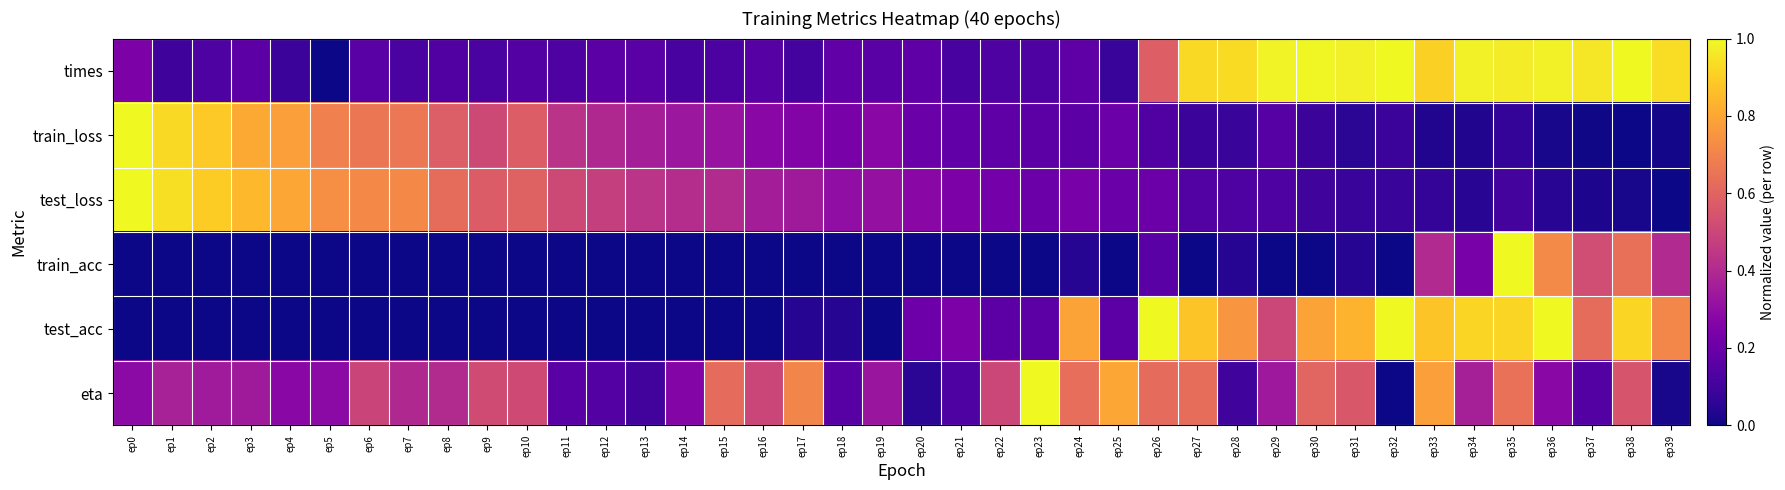

Reading right to left, what are all the values shown in this chart?

times: ep39=0.9	ep38=1.0	ep37=1.0	ep36=1.0	ep35=1.0	ep34=1.0	ep33=0.9	ep32=1.0	ep31=1.0	ep30=1.0	ep29=1.0	ep28=0.9	ep27=0.9	ep26=0.6	ep25=0.1	ep24=0.2	ep23=0.1	ep22=0.1	ep21=0.1	ep20=0.2	ep19=0.2	ep18=0.2	ep17=0.1	ep16=0.2	ep15=0.1	ep14=0.1	ep13=0.2	ep12=0.2	ep11=0.1	ep10=0.1	ep9=0.1	ep8=0.1	ep7=0.1	ep6=0.2	ep5=0.0	ep4=0.1	ep3=0.2	ep2=0.1	ep1=0.1	ep0=0.2
train_loss: ep39=0.0	ep38=0.0	ep37=0.0	ep36=0.0	ep35=0.1	ep34=0.0	ep33=0.0	ep32=0.1	ep31=0.1	ep30=0.1	ep29=0.2	ep28=0.1	ep27=0.1	ep26=0.1	ep25=0.2	ep24=0.2	ep23=0.2	ep22=0.2	ep21=0.2	ep20=0.2	ep19=0.3	ep18=0.2	ep17=0.3	ep16=0.3	ep15=0.3	ep14=0.3	ep13=0.4	ep12=0.4	ep11=0.4	ep10=0.6	ep9=0.5	ep8=0.6	ep7=0.7	ep6=0.7	ep5=0.7	ep4=0.8	ep3=0.8	ep2=0.9	ep1=0.9	ep0=1.0
test_loss: ep39=0.0	ep38=0.0	ep37=0.0	ep36=0.0	ep35=0.1	ep34=0.0	ep33=0.1	ep32=0.1	ep31=0.1	ep30=0.1	ep29=0.1	ep28=0.1	ep27=0.1	ep26=0.2	ep25=0.2	ep24=0.2	ep23=0.2	ep22=0.2	ep21=0.2	ep20=0.3	ep19=0.3	ep18=0.3	ep17=0.3	ep16=0.4	ep15=0.4	ep14=0.4	ep13=0.4	ep12=0.5	ep11=0.5	ep10=0.6	ep9=0.6	ep8=0.6	ep7=0.7	ep6=0.7	ep5=0.7	ep4=0.8	ep3=0.8	ep2=0.9	ep1=0.9	ep0=1.0
train_acc: ep39=0.4	ep38=0.6	ep37=0.5	ep36=0.7	ep35=1.0	ep34=0.2	ep33=0.4	ep32=0.0	ep31=0.0	ep30=0.0	ep29=0.0	ep28=0.0	ep27=0.0	ep26=0.2	ep25=0.0	ep24=0.0	ep23=0.0	ep22=0.0	ep21=0.0	ep20=0.0	ep19=0.0	ep18=0.0	ep17=0.0	ep16=0.0	ep15=0.0	ep14=0.0	ep13=0.0	ep12=0.0	ep11=0.0	ep10=0.0	ep9=0.0	ep8=0.0	ep7=0.0	ep6=0.0	ep5=0.0	ep4=0.0	ep3=0.0	ep2=0.0	ep1=0.0	ep0=0.0
test_acc: ep39=0.7	ep38=0.9	ep37=0.6	ep36=1.0	ep35=0.9	ep34=0.9	ep33=0.9	ep32=1.0	ep31=0.8	ep30=0.8	ep29=0.5	ep28=0.8	ep27=0.9	ep26=1.0	ep25=0.2	ep24=0.8	ep23=0.2	ep22=0.2	ep21=0.2	ep20=0.2	ep19=0.0	ep18=0.0	ep17=0.0	ep16=0.0	ep15=0.0	ep14=0.0	ep13=0.0	ep12=0.0	ep11=0.0	ep10=0.0	ep9=0.0	ep8=0.0	ep7=0.0	ep6=0.0	ep5=0.0	ep4=0.0	ep3=0.0	ep2=0.0	ep1=0.0	ep0=0.0
eta: ep39=0.0	ep38=0.5	ep37=0.1	ep36=0.3	ep35=0.6	ep34=0.4	ep33=0.8	ep32=0.0	ep31=0.6	ep30=0.6	ep29=0.3	ep28=0.1	ep27=0.6	ep26=0.6	ep25=0.8	ep24=0.6	ep23=1.0	ep22=0.5	ep21=0.1	ep20=0.1	ep19=0.3	ep18=0.2	ep17=0.7	ep16=0.5	ep15=0.6	ep14=0.3	ep13=0.1	ep12=0.1	ep11=0.2	ep10=0.5	ep9=0.5	ep8=0.4	ep7=0.4	ep6=0.5	ep5=0.3	ep4=0.3	ep3=0.3	ep2=0.3	ep1=0.4	ep0=0.3